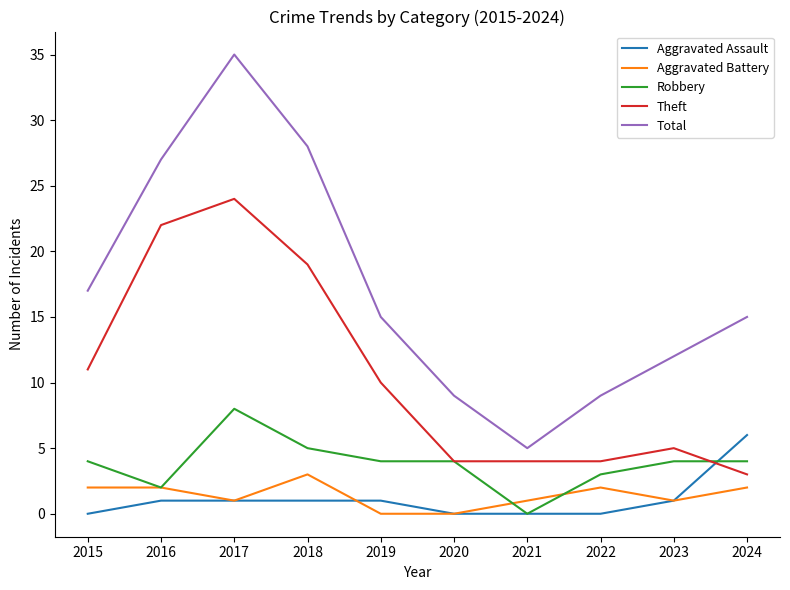

True or false: Robbery and Theft intersect in this chart.

True